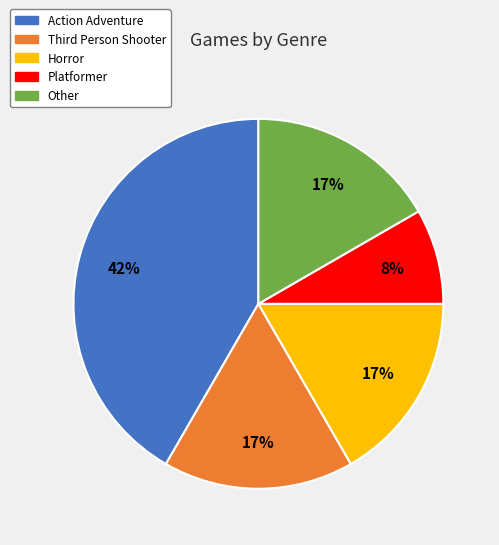

What is the smallest slice in the pie chart?

Platformer